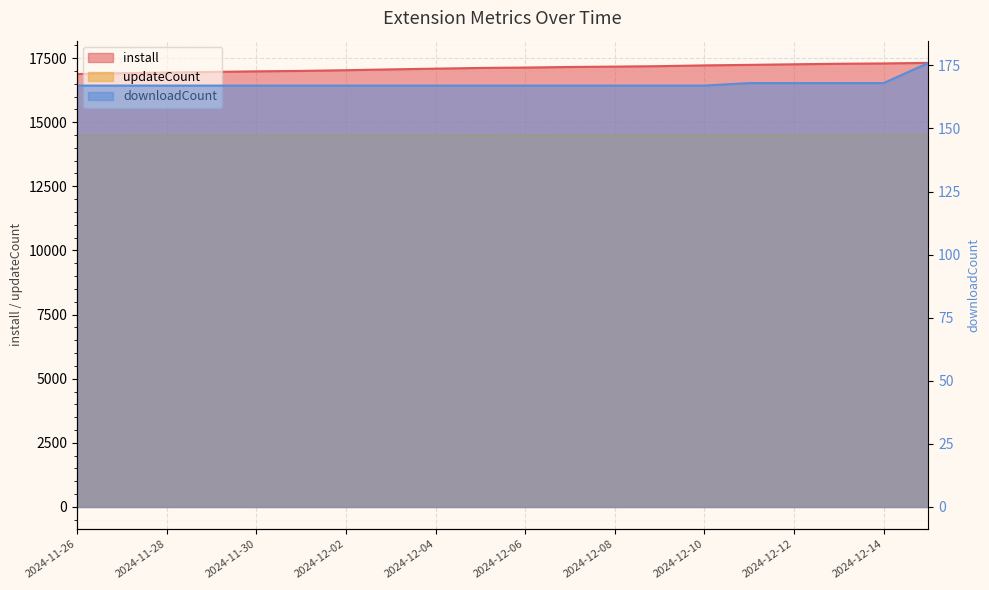

True or false: updateCount has more than 2 points higher than both neighbors.

False